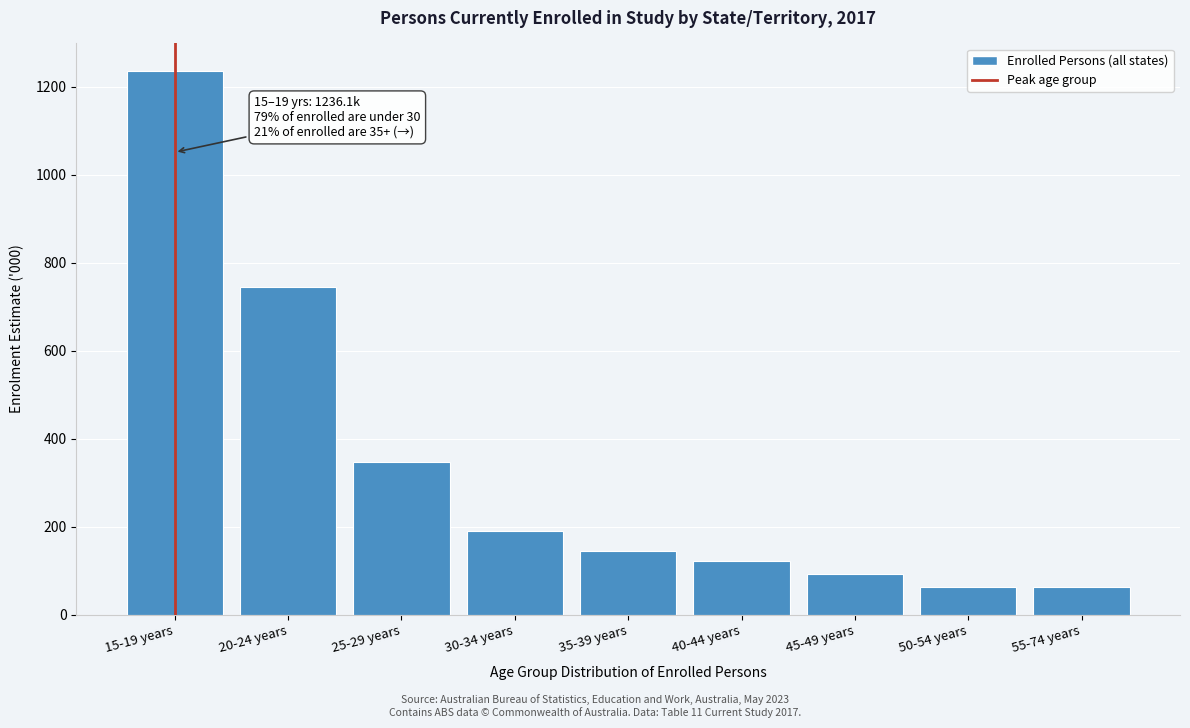

Where is the data nearest to the value 649?

20-24 years